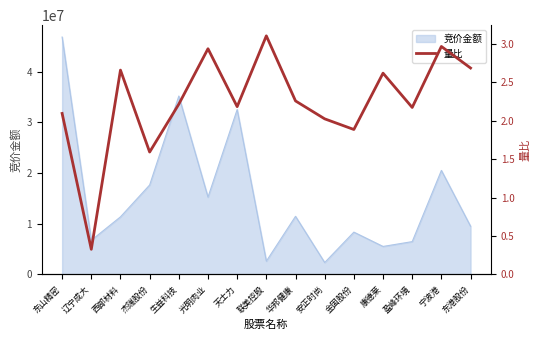

Which category has the highest value in the 竞价金额 series?

东山精密